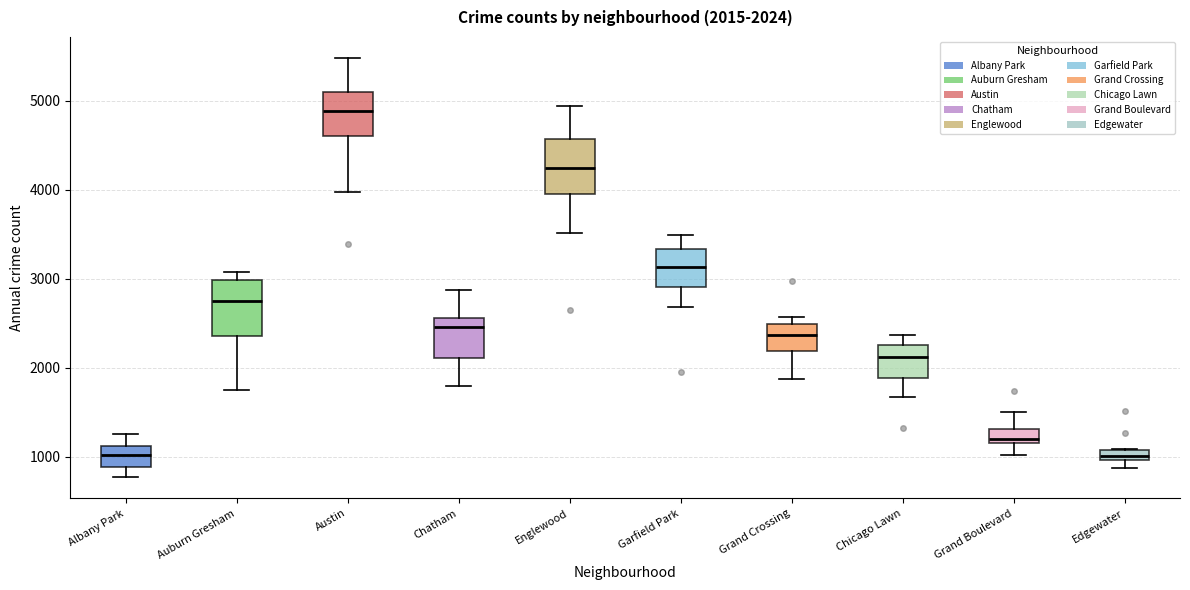

Which box has the highest median line?

Austin